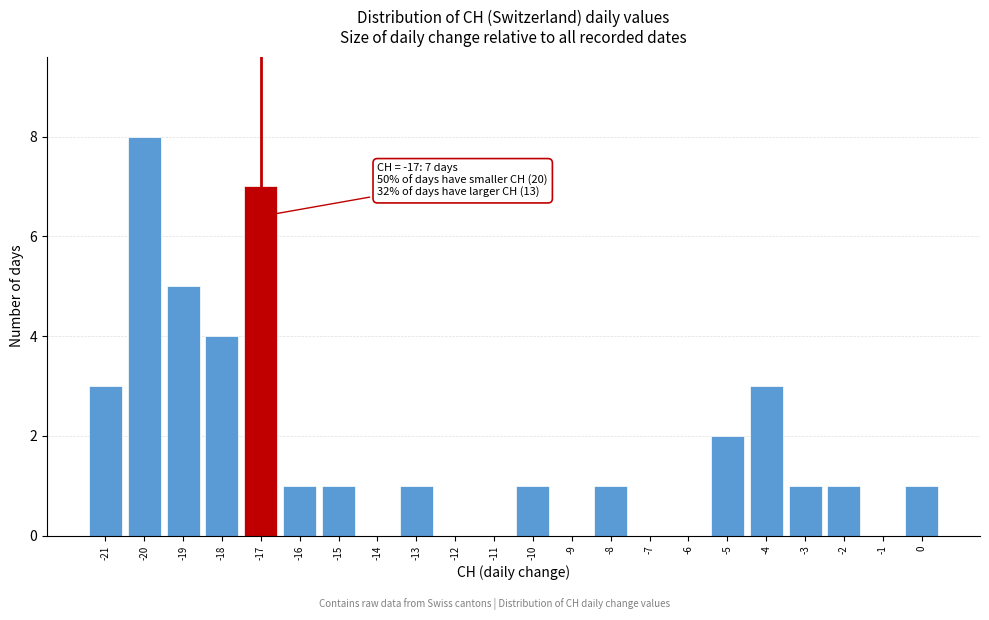

Which range on the x-axis has the tallest bar?

-20.5 to -19.5